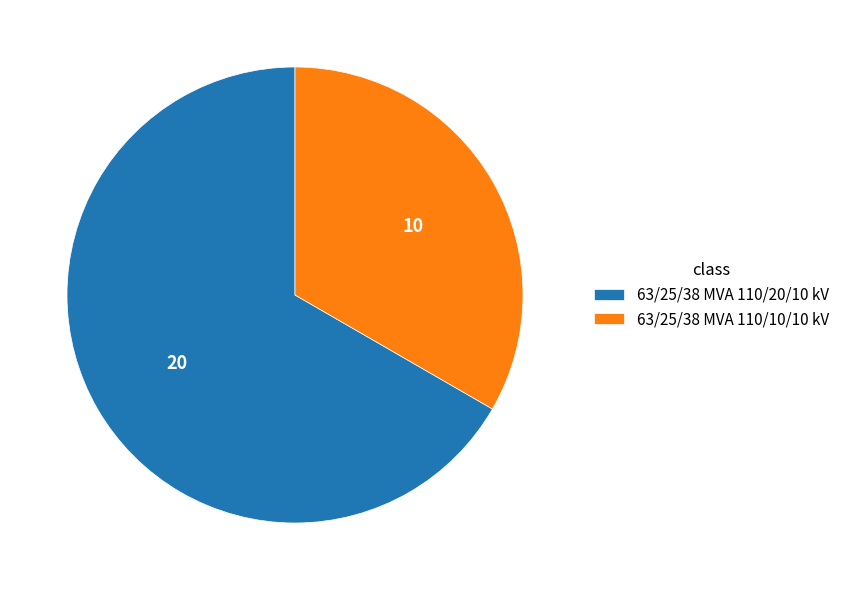

Is there a majority slice in this chart?

Yes